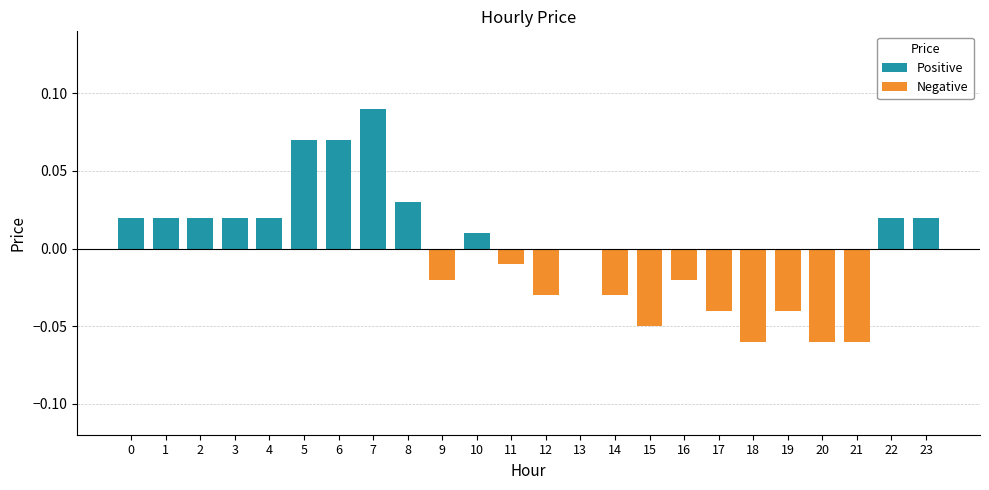

Rank the categories by Negative value from highest to lowest.

0, 1, 2, 3, 4, 5, 6, 7, 8, 10, 13, 22, 23, 11, 9, 16, 12, 14, 17, 19, 15, 18, 20, 21